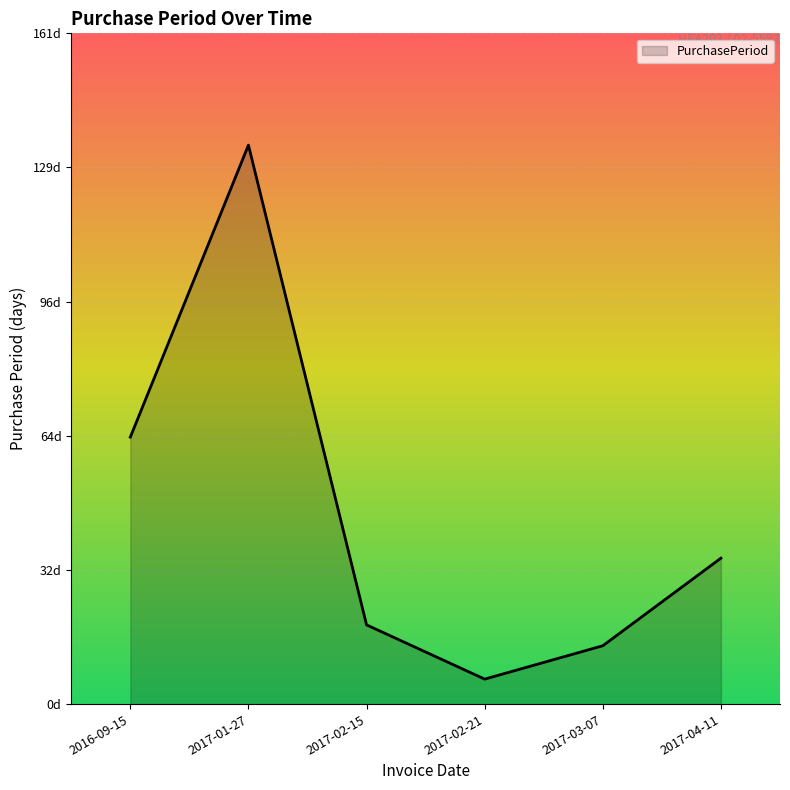

Where does the data first go above 35?

2016-09-15